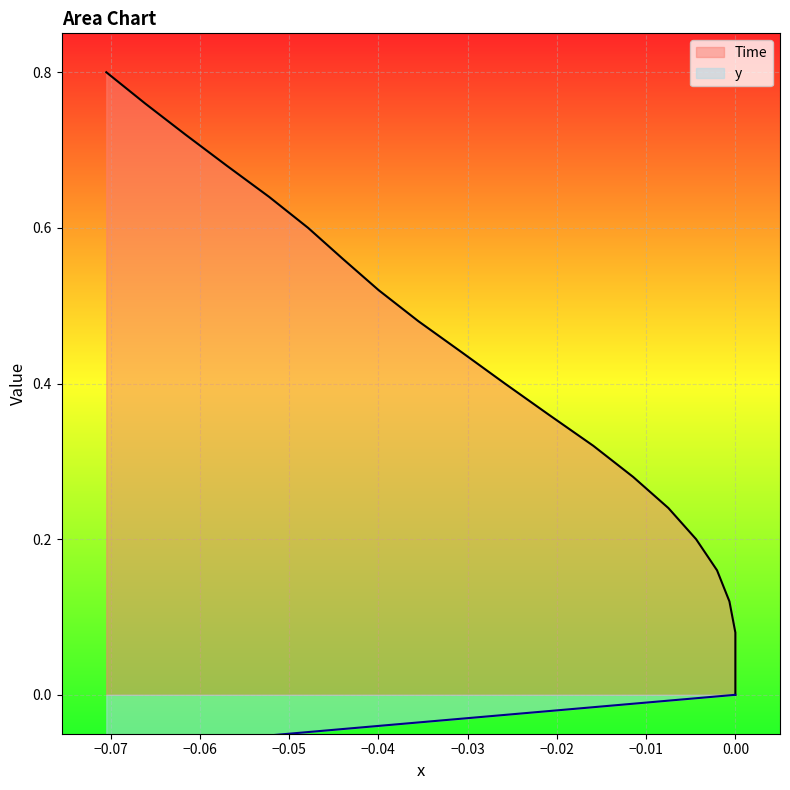

What is the difference between the maximum and minimum values in the Time series?

0.8